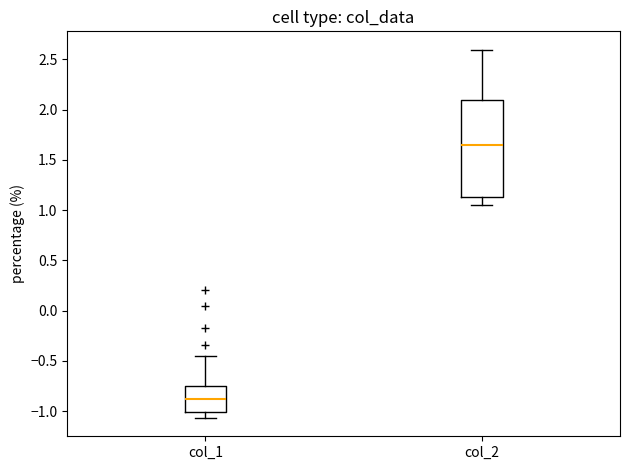

Reading left to right, read every box against the y-axis: the position of its median line, the range the box covers, and the ends of its whiskers. The values are not printed on the chart, so give them approximately, as read against the axis.

col_1: median -0.90, box -1.00 to -0.75, whiskers -1.05 to -0.45
col_2: median 1.65, box 1.15 to 2.10, whiskers 1.05 to 2.60